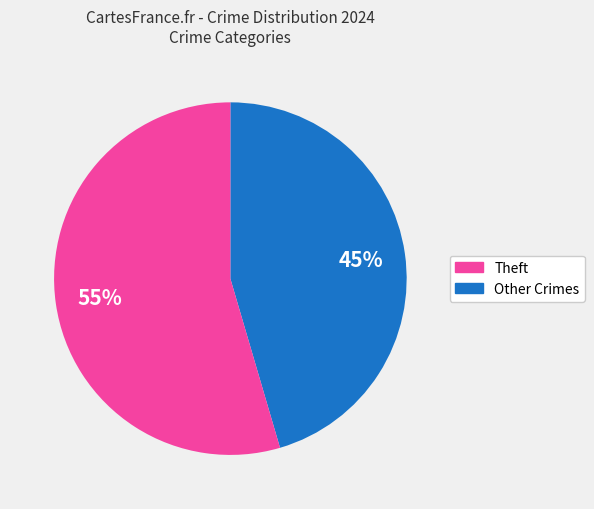

To the nearest percent, what is the average slice percentage?

50%